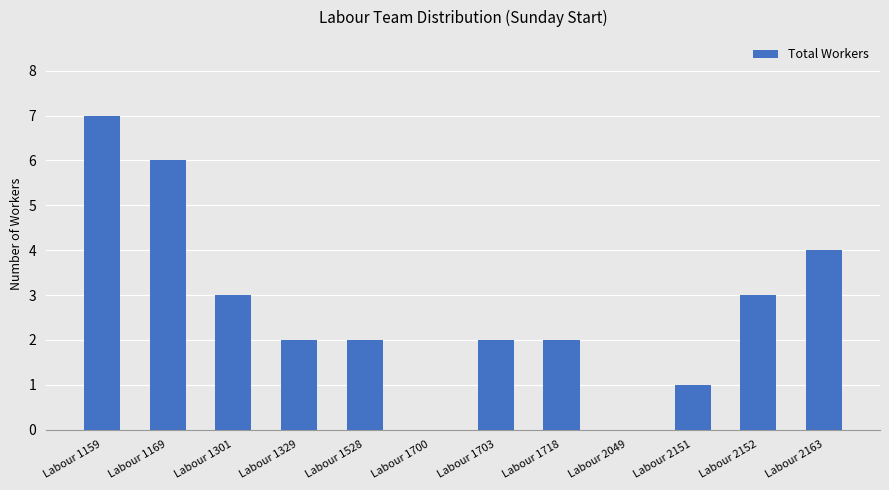

The chart shows a value of 4 at Labour 2049. True or false?

False